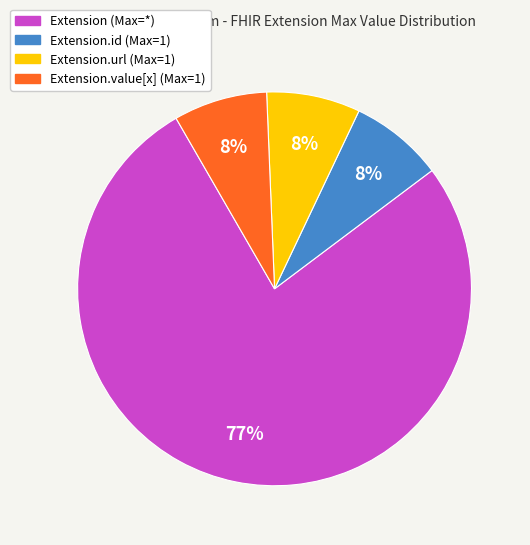

To the nearest percent, what is the average slice percentage?

25%